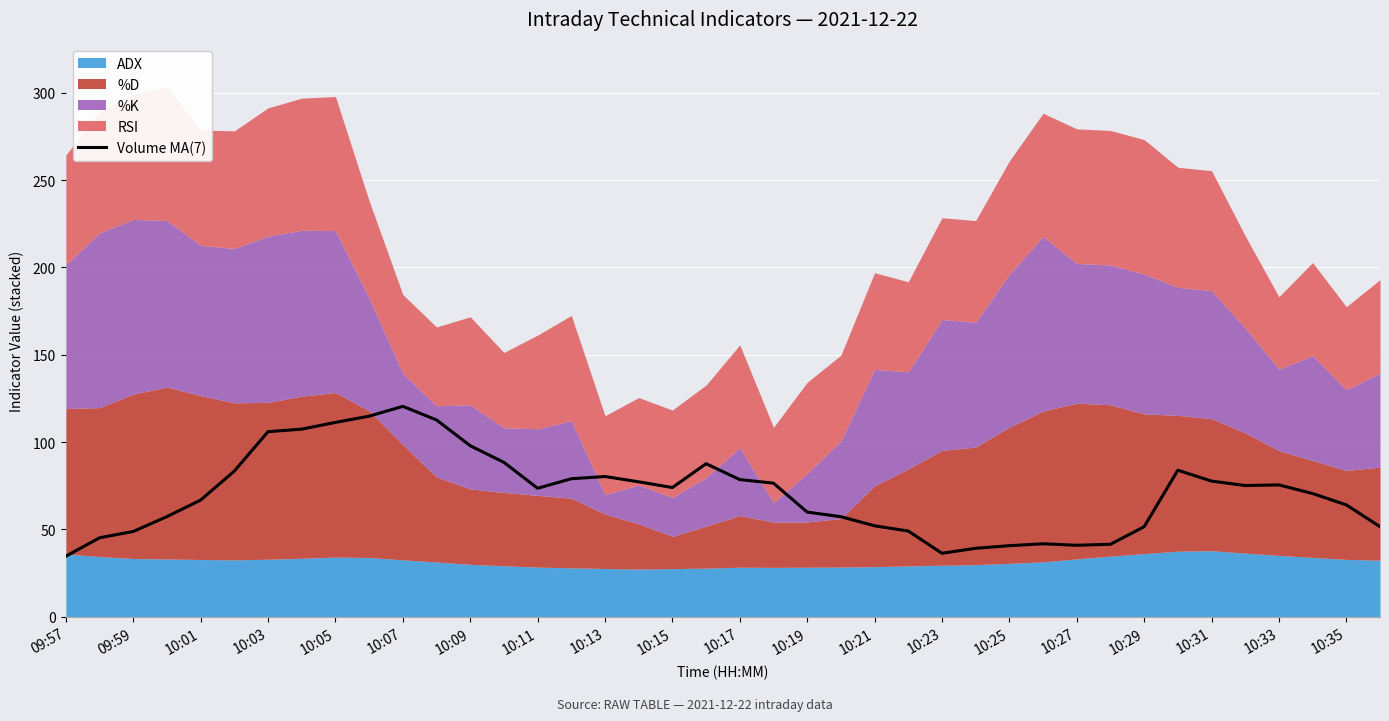

The value of Volume MA(7) at 10:07 is 120.5. True or false?

True